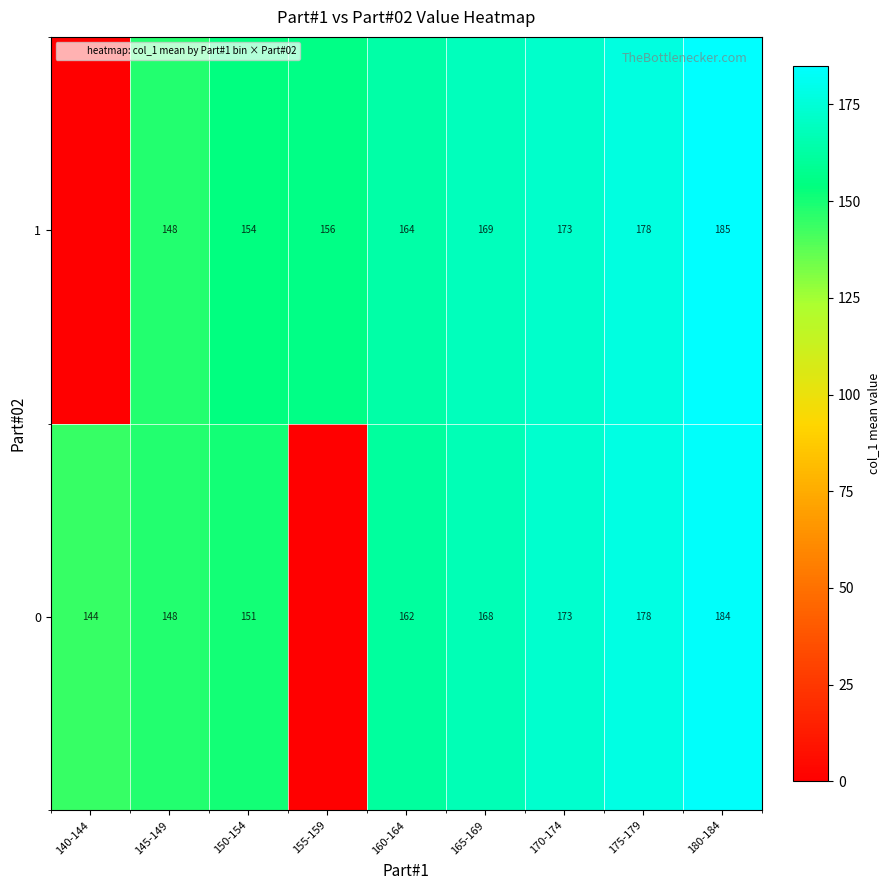

Rank the categories by 1 value from highest to lowest.

180-184, 175-179, 170-174, 165-169, 160-164, 155-159, 150-154, 145-149, 140-144